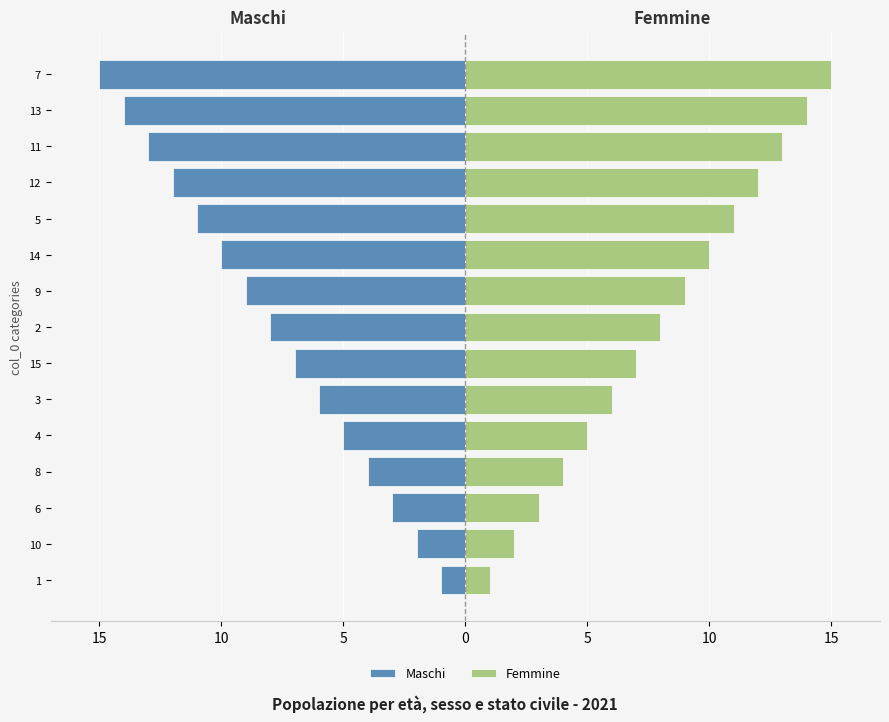

Reading left to right, transcribe all the data shown in this chart.

Maschi: -1	-2	-3	-4	-5	-6	-7	-8	-9	-10	-11	-12	-13	-14	-15
Femmine: 1	2	3	4	5	6	7	8	9	10	11	12	13	14	15